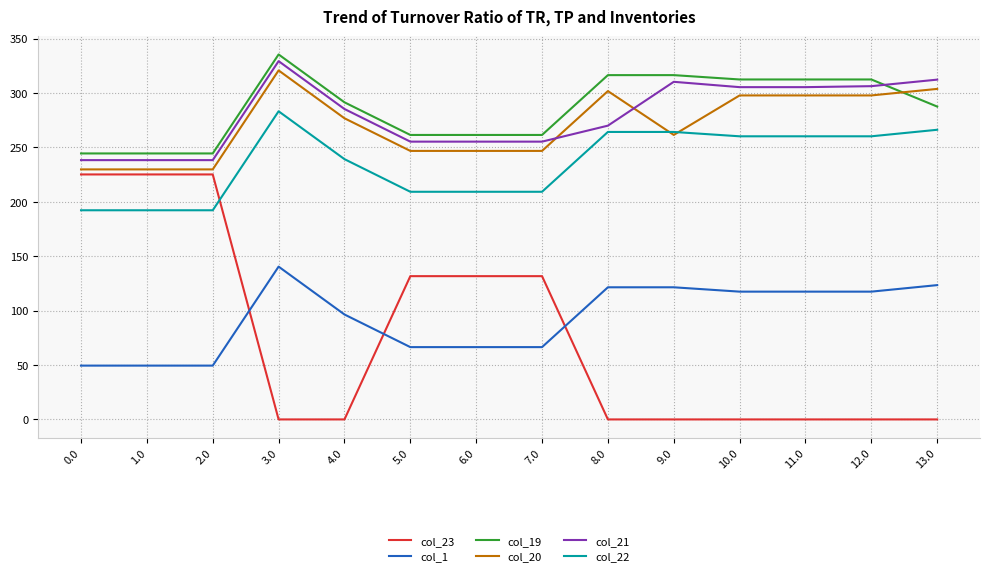

What is the maximum value for col_23?

225.2